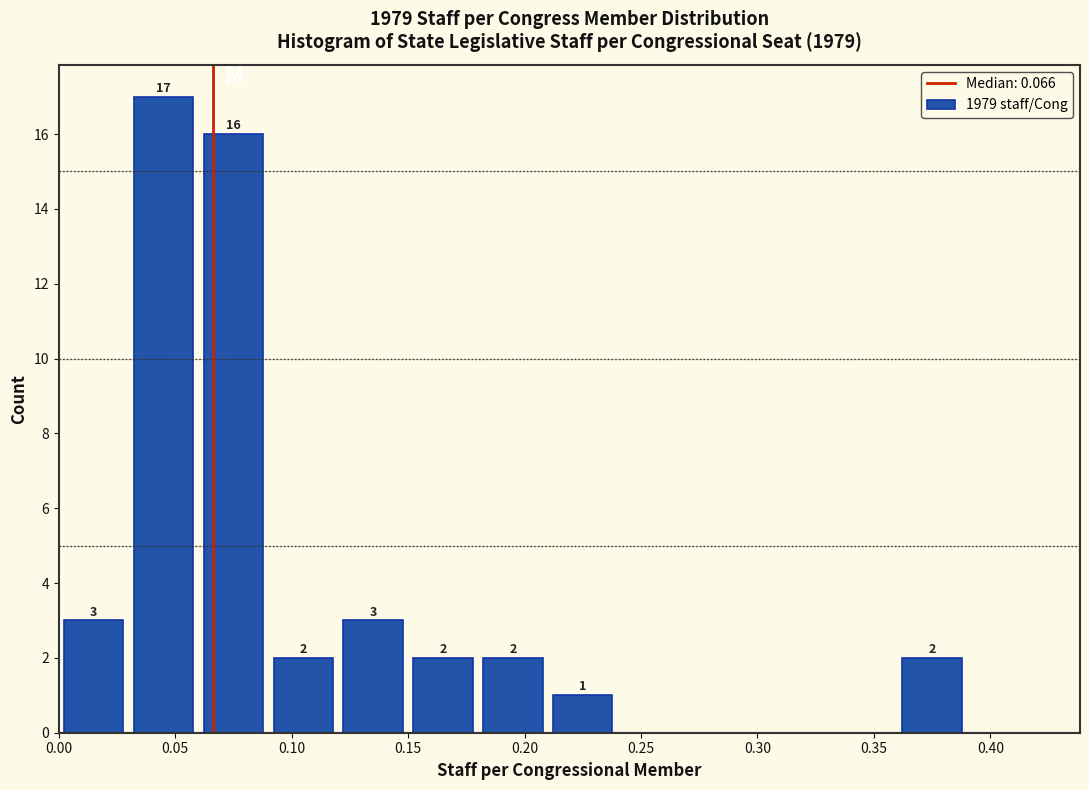

Over which range of the x-axis is the bar tallest?

0.03 to 0.06